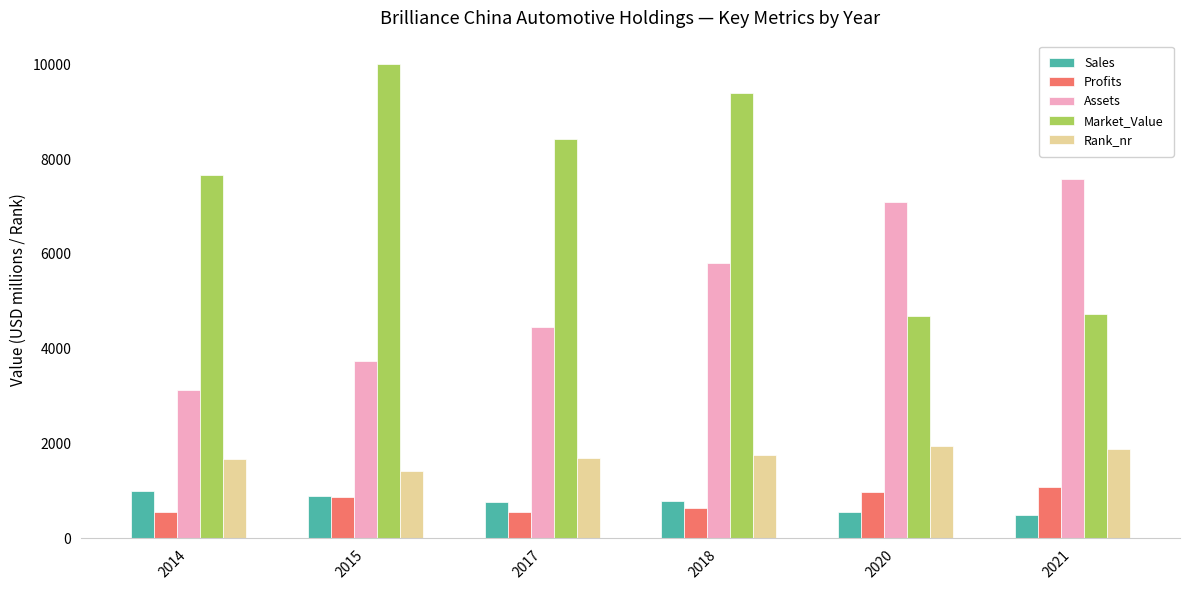

At which label is Profits closest to 812?

2015